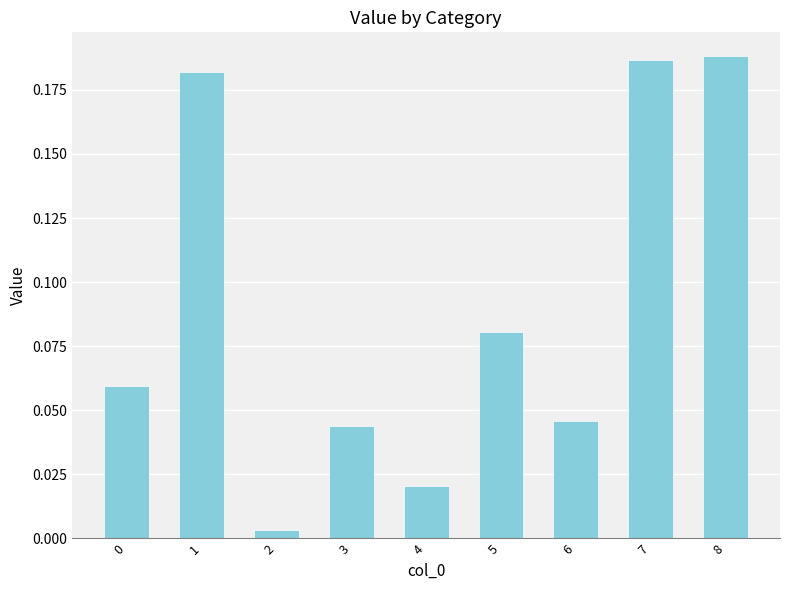

What is the change in value from 1 to 4?

-0.2